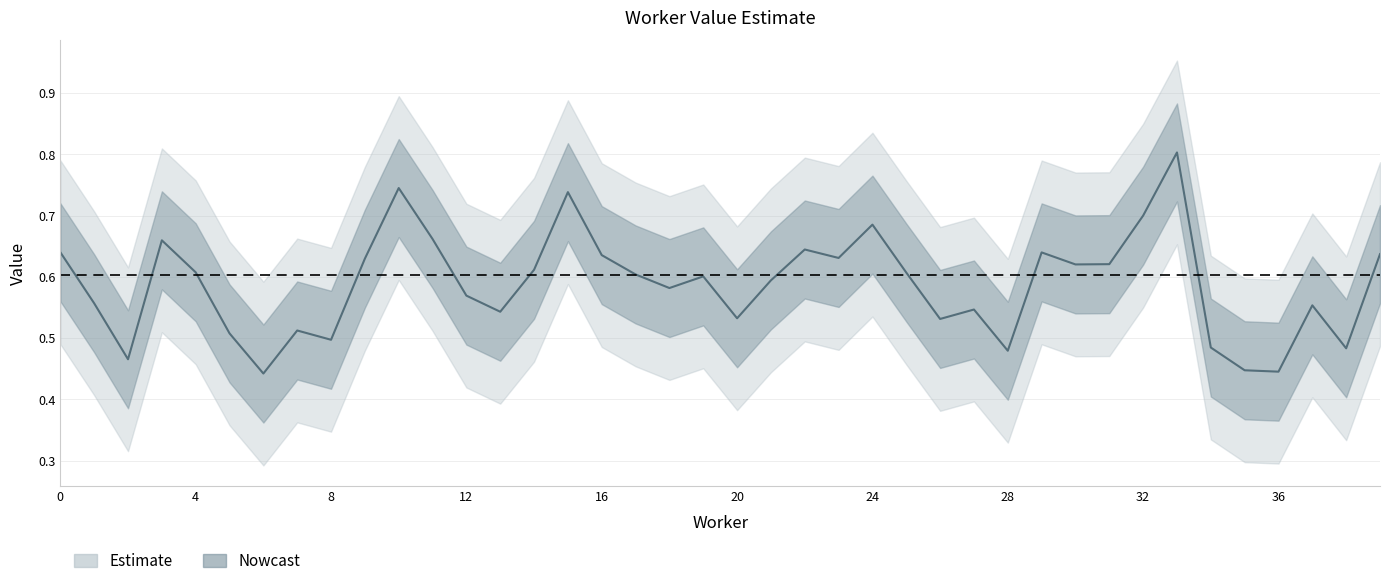

The value at 19 is 0.2. True or false?

False